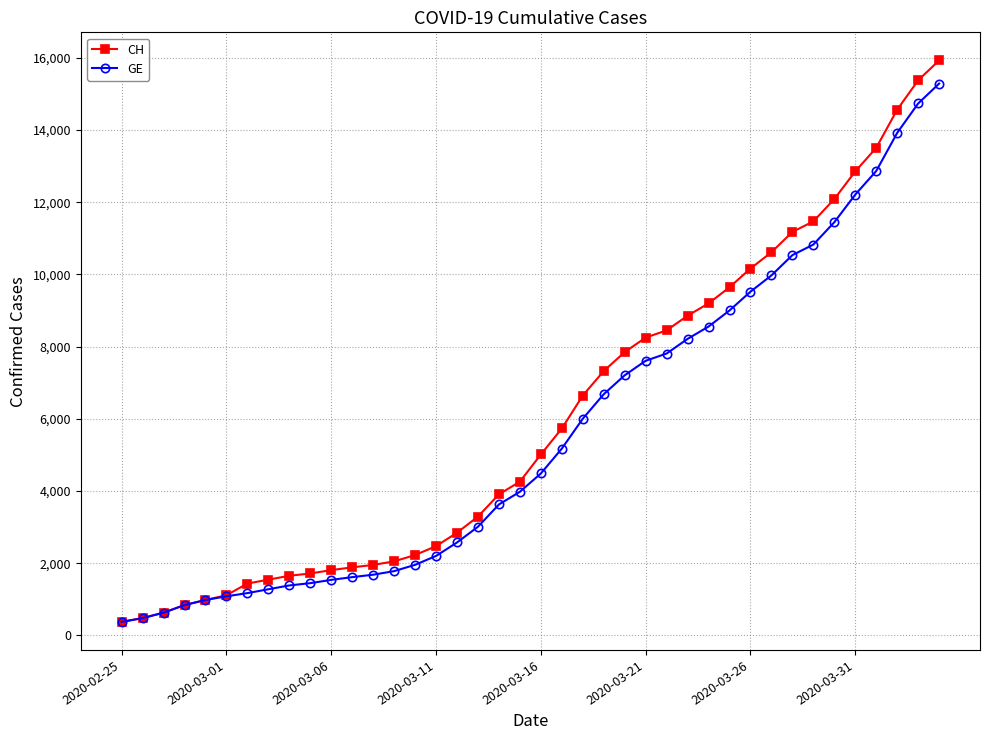

Which series has the largest range (max minus min)?

CH